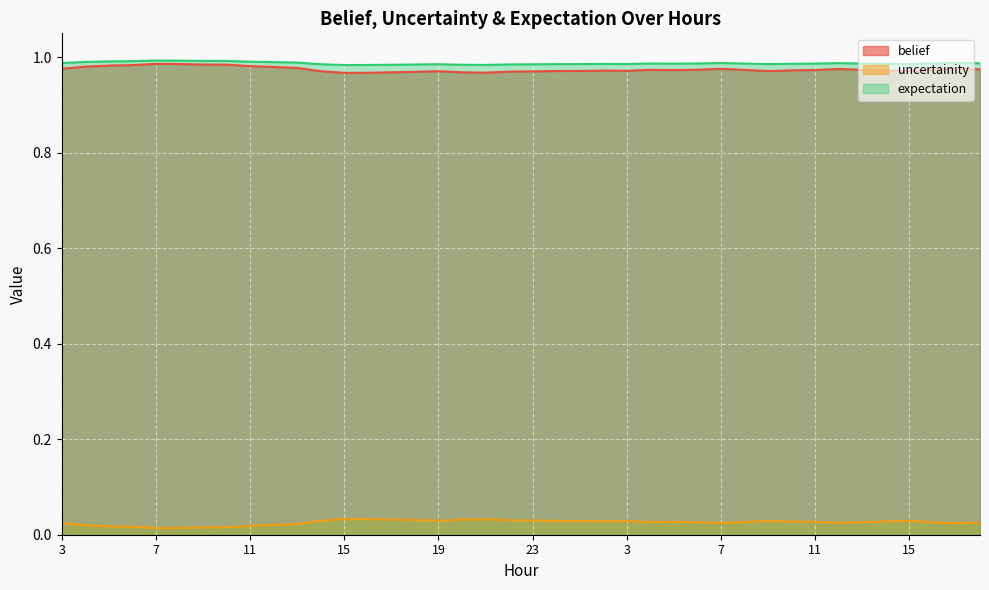

At how many categories does at least one series exceed 0?

40